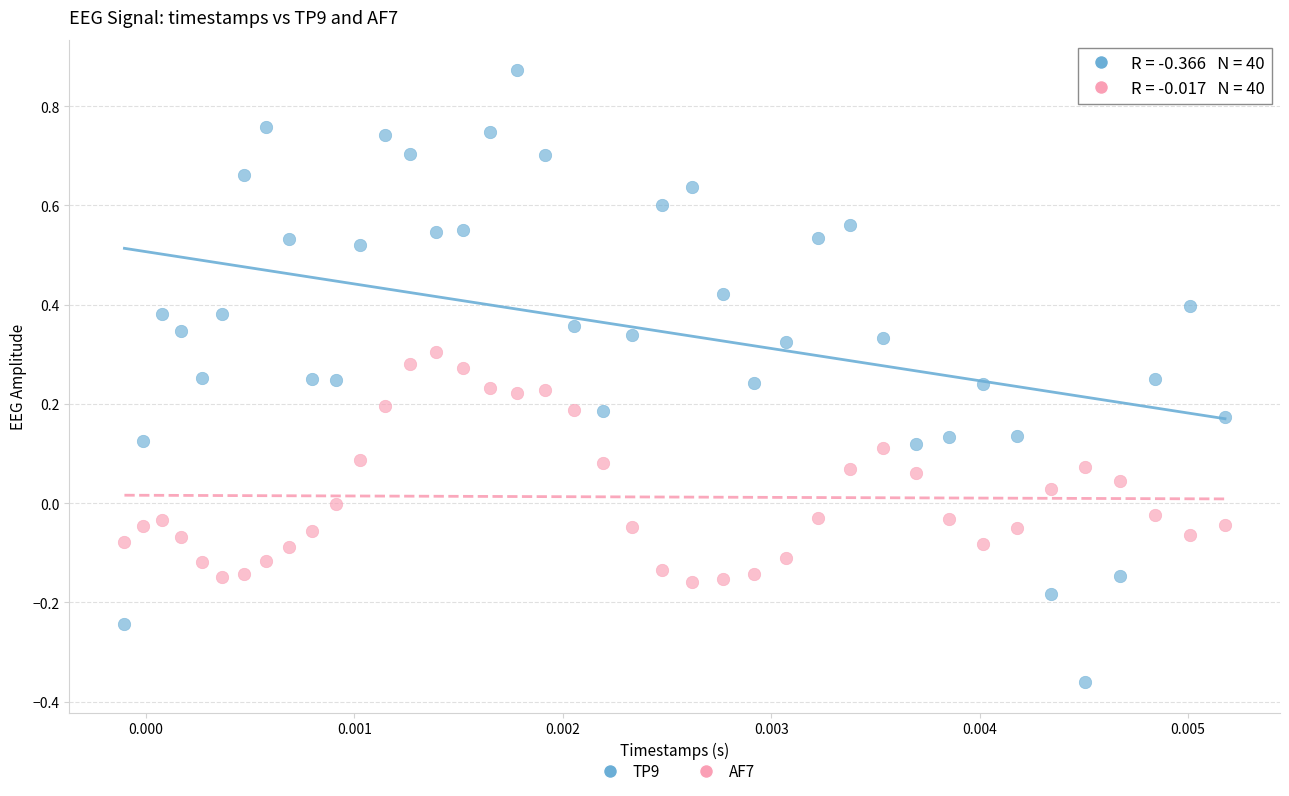

Which series has the largest Y range (max minus min)?

TP9